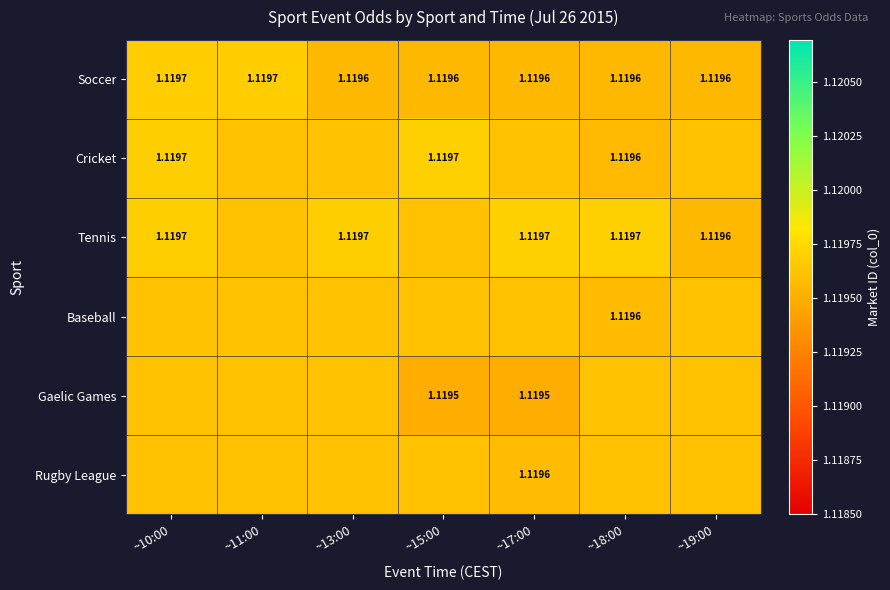

What is the lowest value of the Rugby League series?

1.1